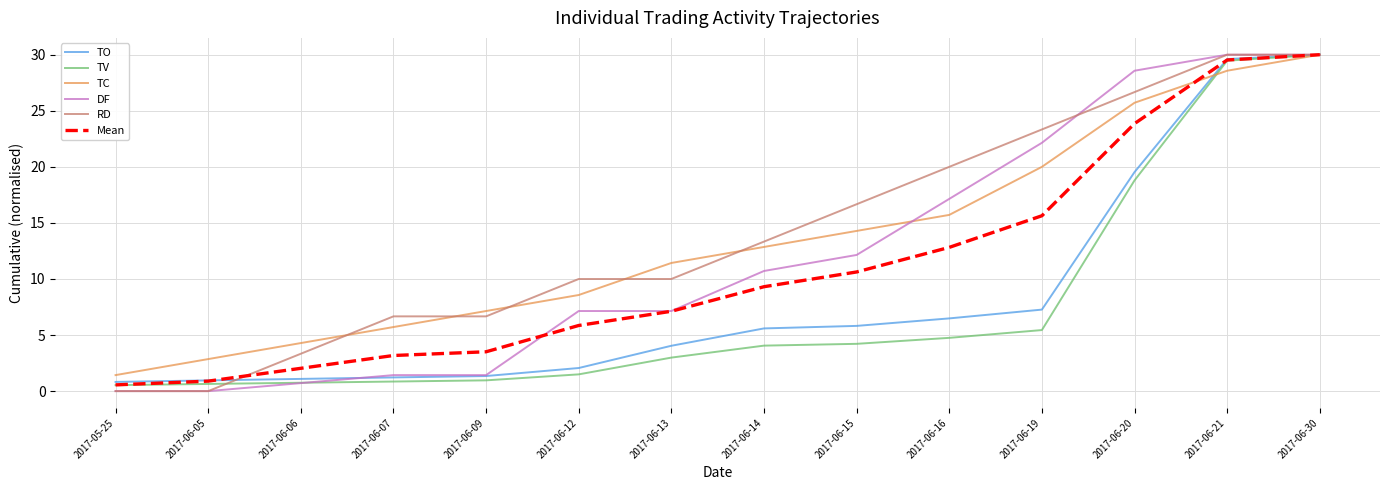

At which label is TO closest to 15?

2017-06-20